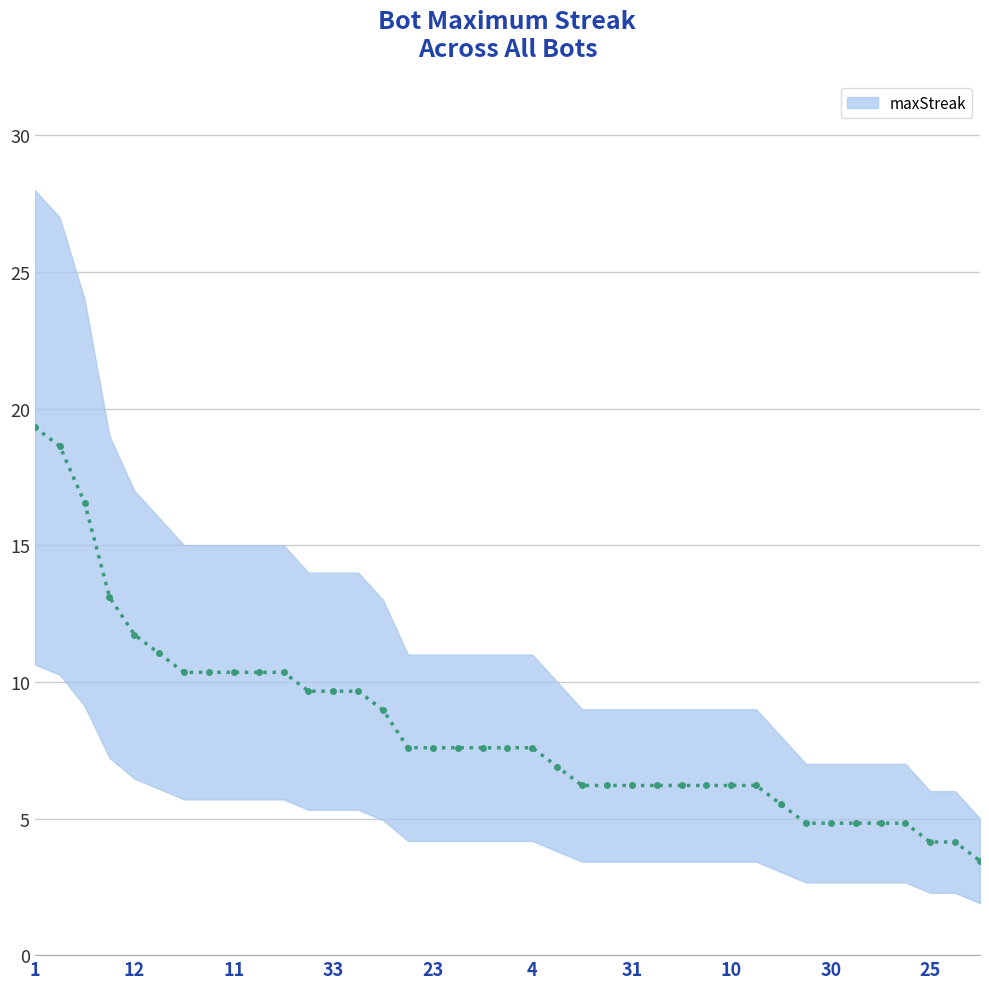

What is the difference between the values at 3 and 10?

2.8